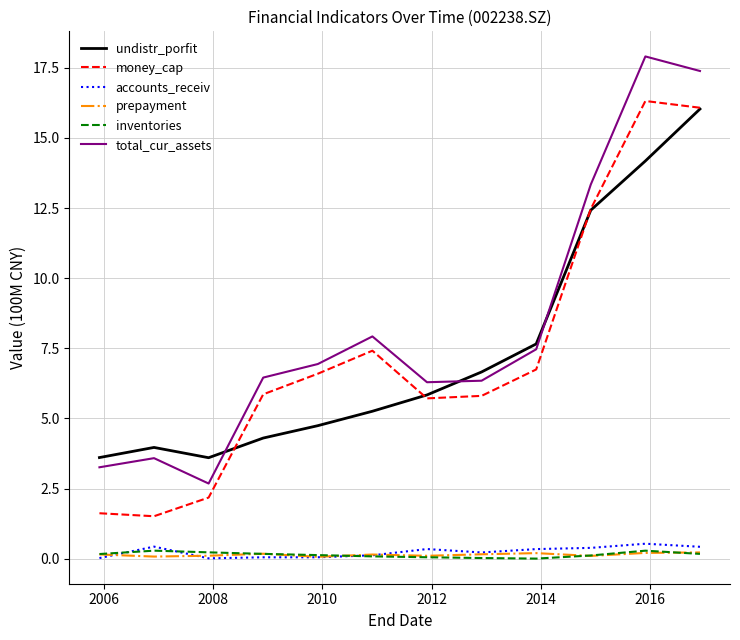

Which series has the largest total across all categories?

total_cur_assets